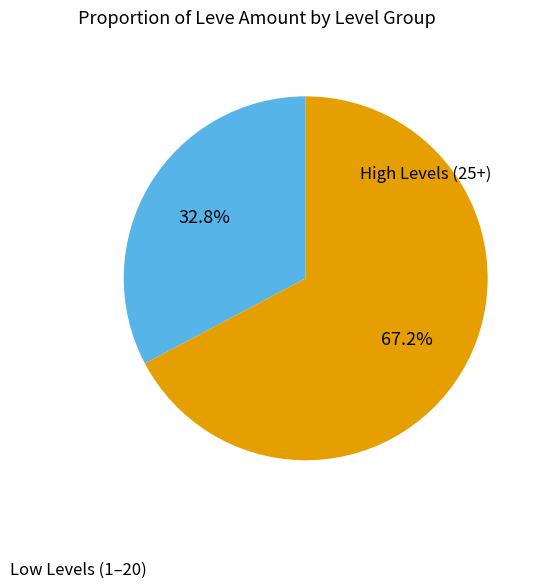

Is there any slice that represents more than half of the pie?

Yes